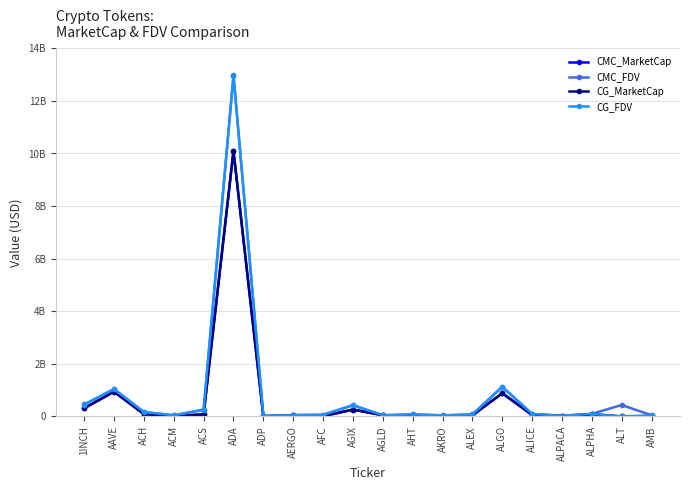

Is this an area chart (filled region under the line)?

No